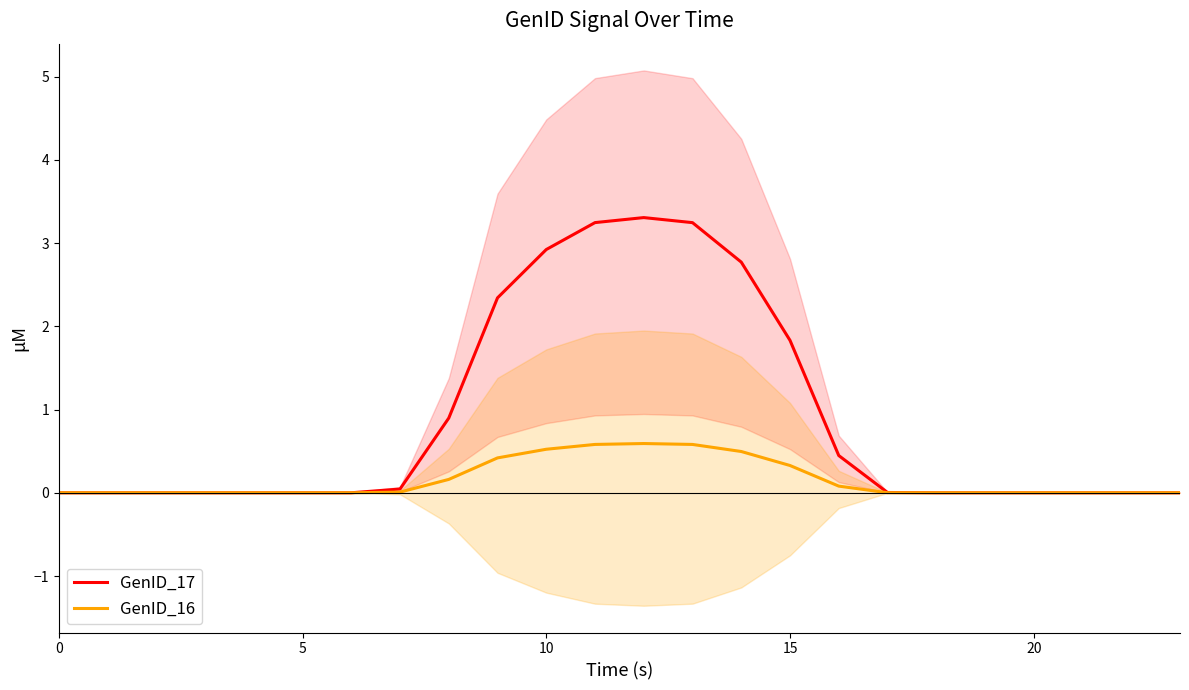

What is the difference between the maximum and minimum values in the GenID_17 series?

3.3